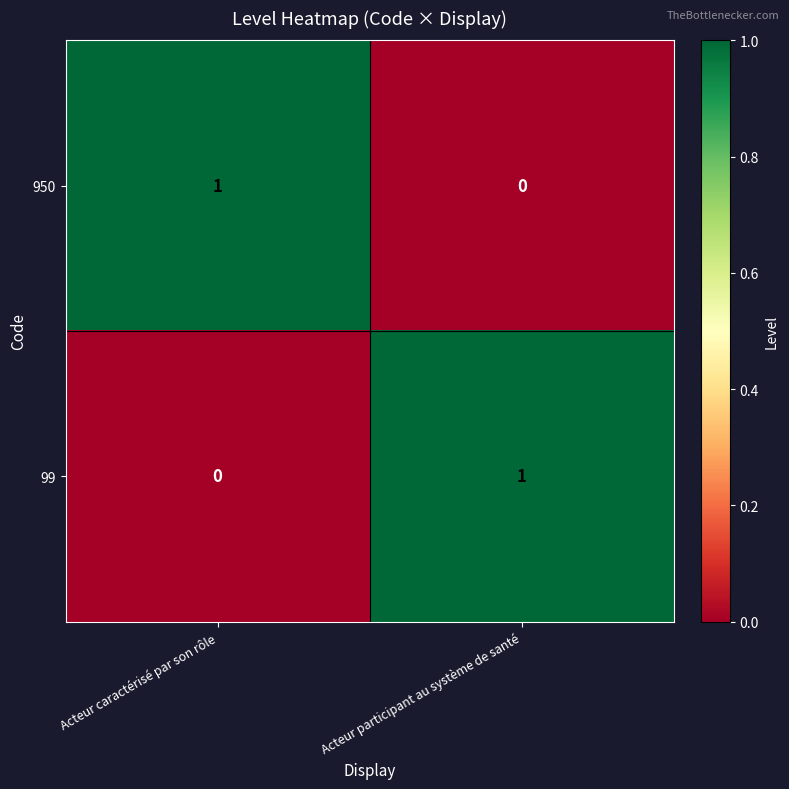

The 950 series shows 2 at Acteur caractérisé par son rôle. True or false?

False